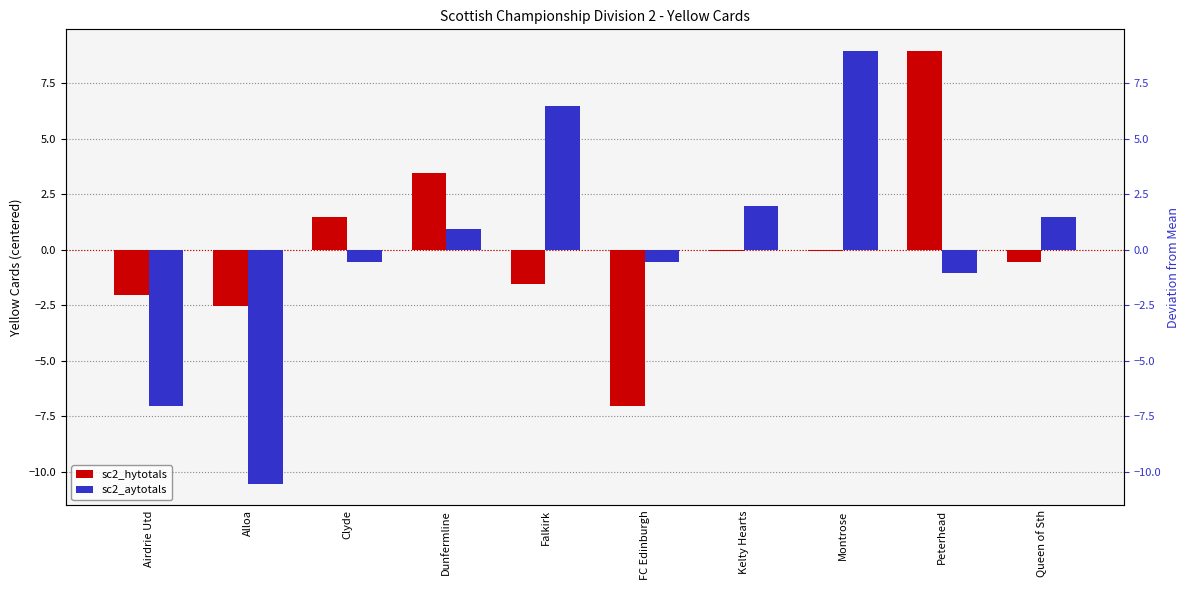

List the series in order of their peak value, highest first.

sc2_hytotals, sc2_aytotals